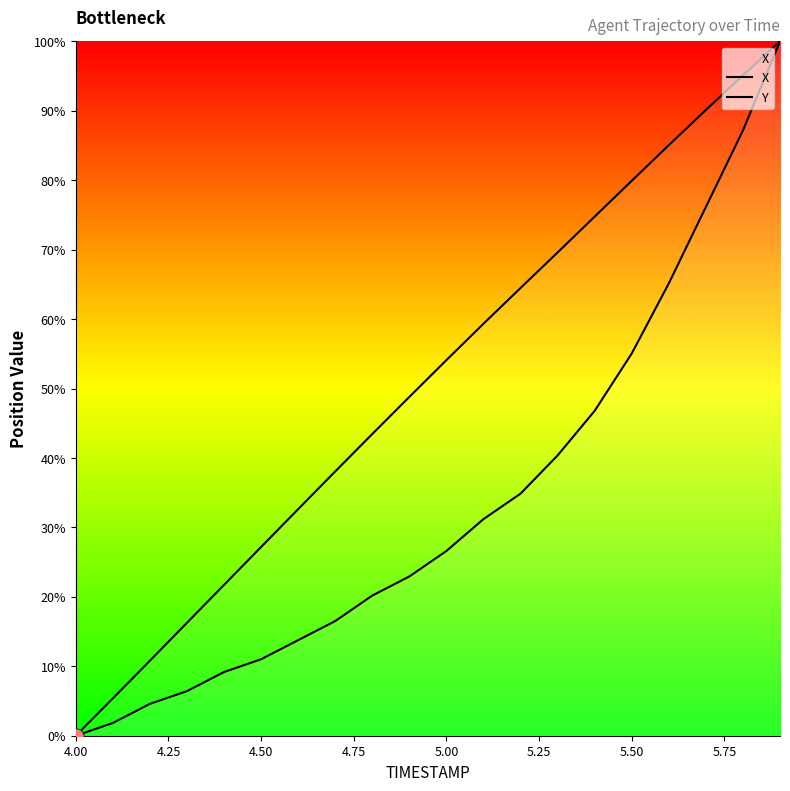

Which series contains the lowest Y value?

X